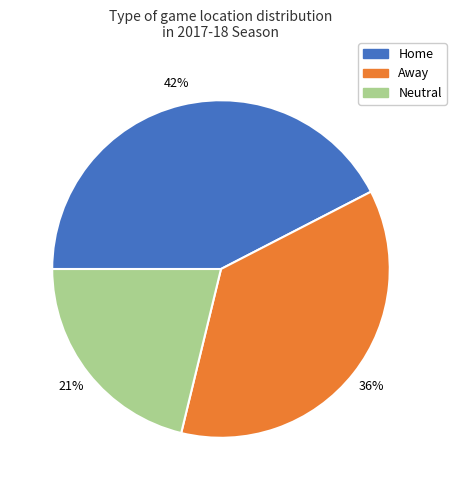

Which slice is the largest?

Home